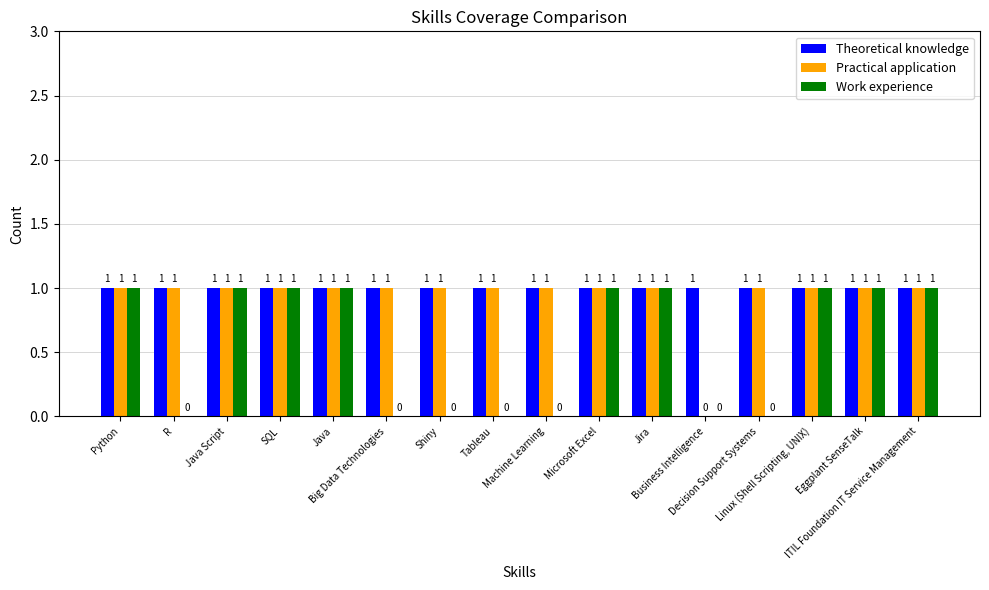

Count the number of data series in this chart.

3